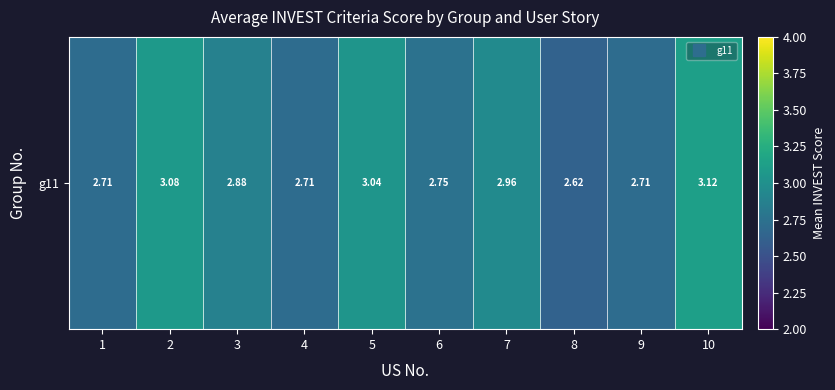

What is the maximum value shown in the chart?

3.1